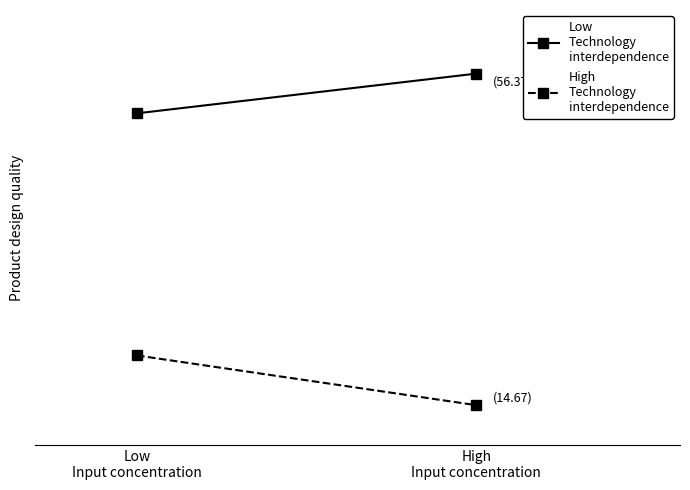

Where does the Low
Technology
interdependence series first go above 56?

High
Input concentration